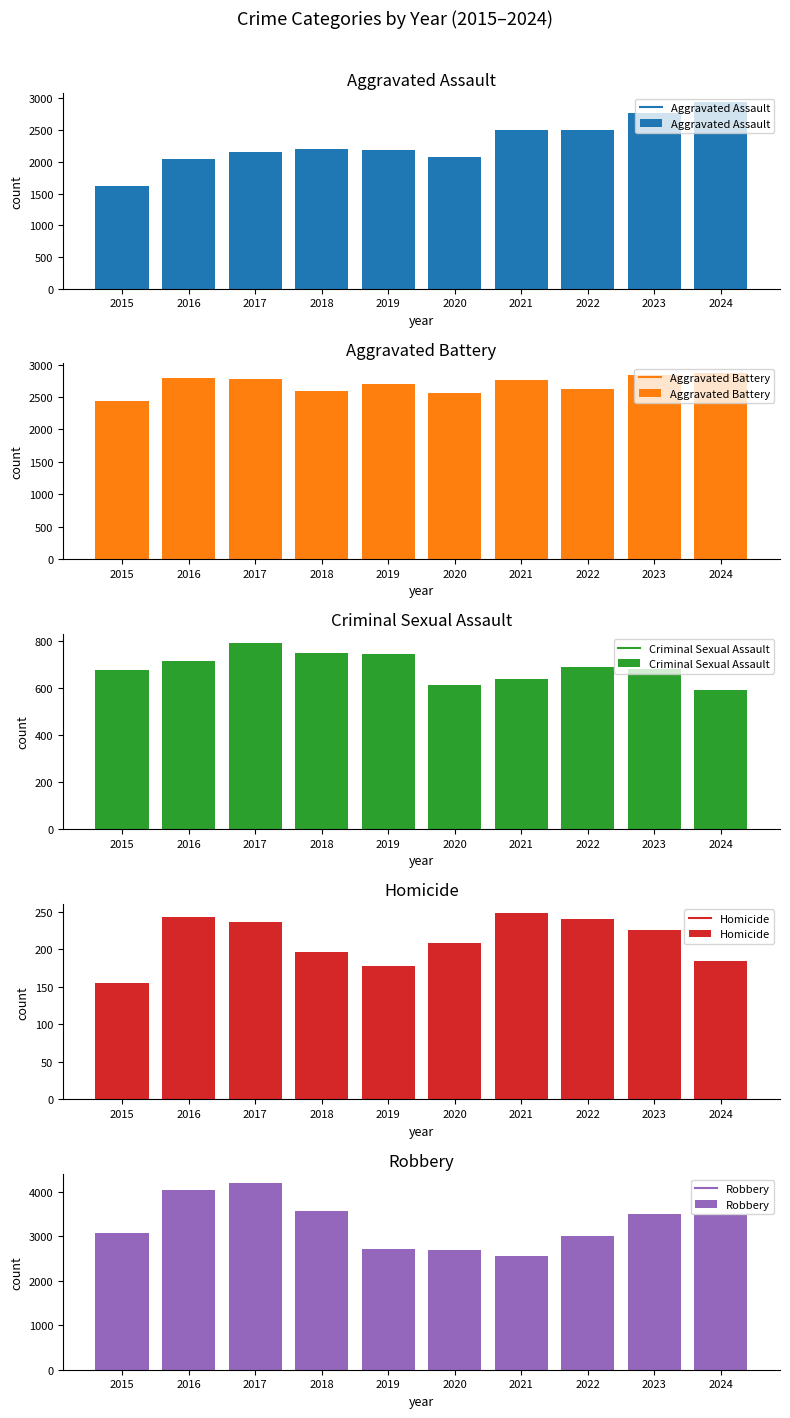

Which series has the widest spread of values?

Robbery